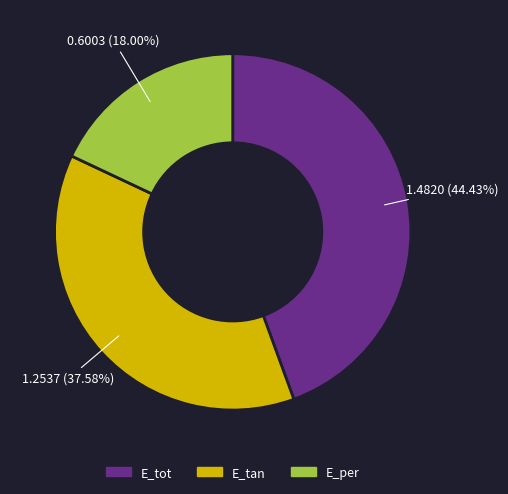

What portion of the pie excludes E_tan?

62.4%